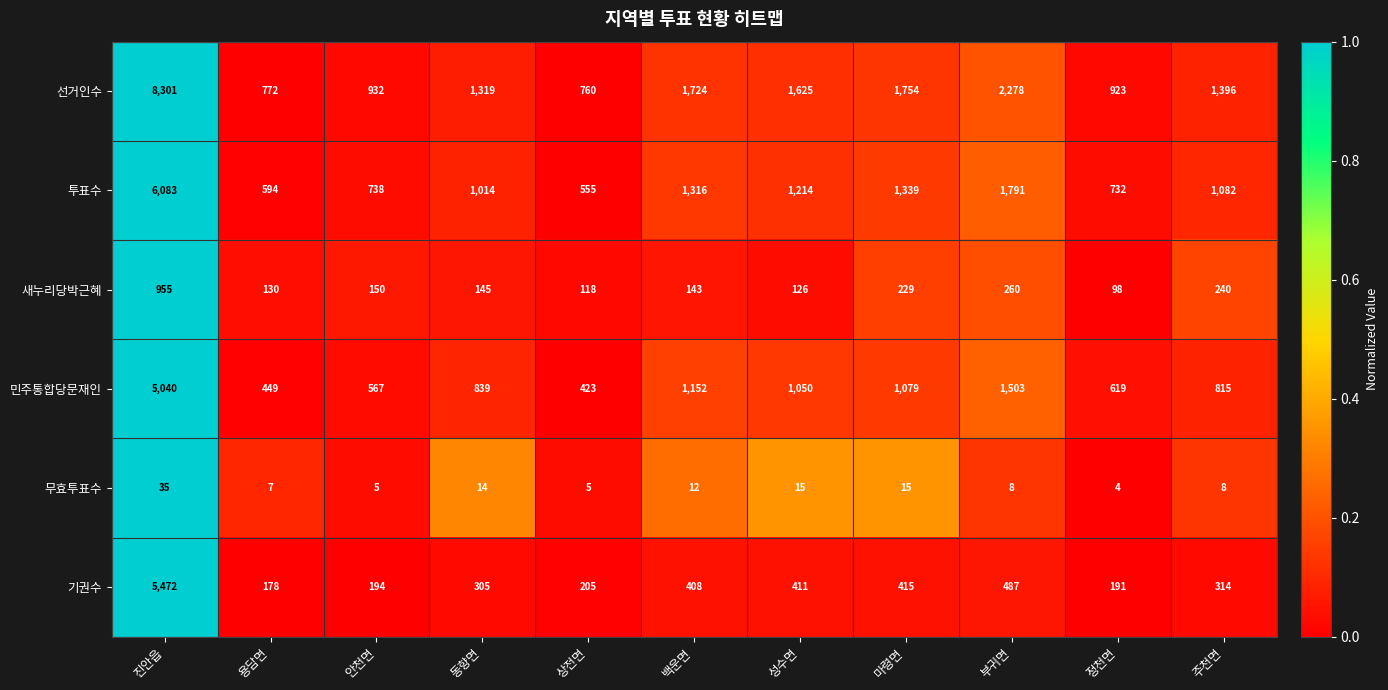

What is the difference between the highest and lowest values at 동향면?

1305